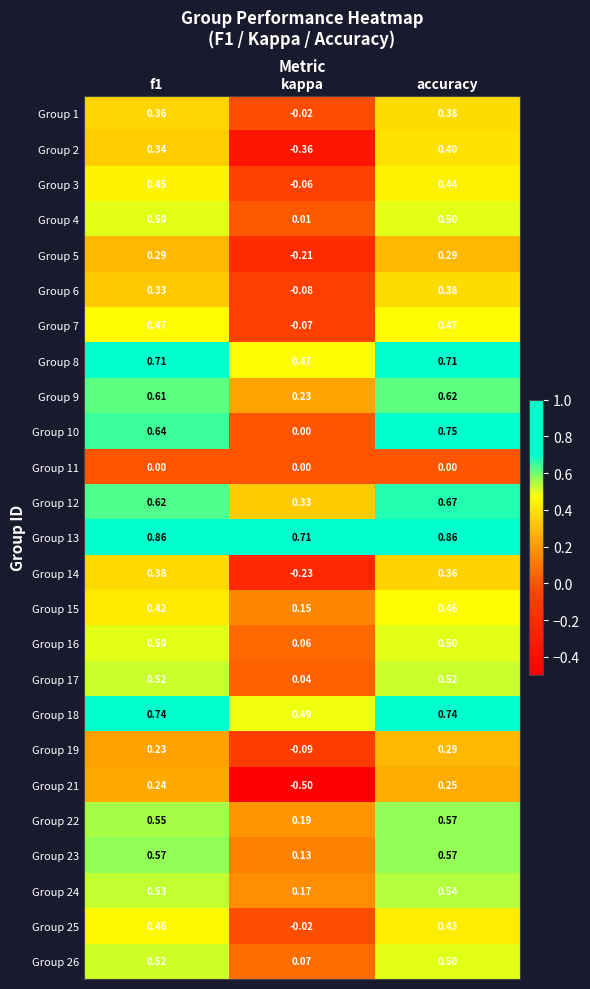

Is the value of Group 12 at f1 greater than the value of Group 19 at f1?

Yes